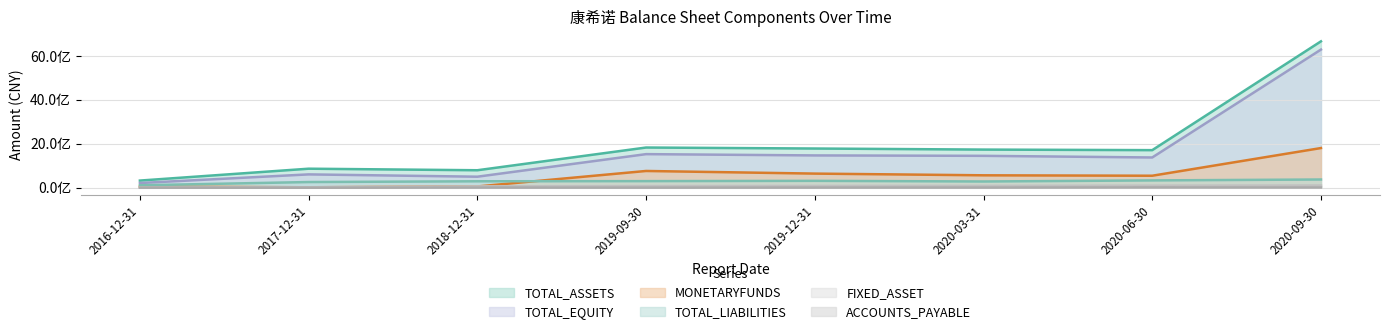

In MONETARYFUNDS, how many points are lower than both neighbors (excluding endpoints)?

2